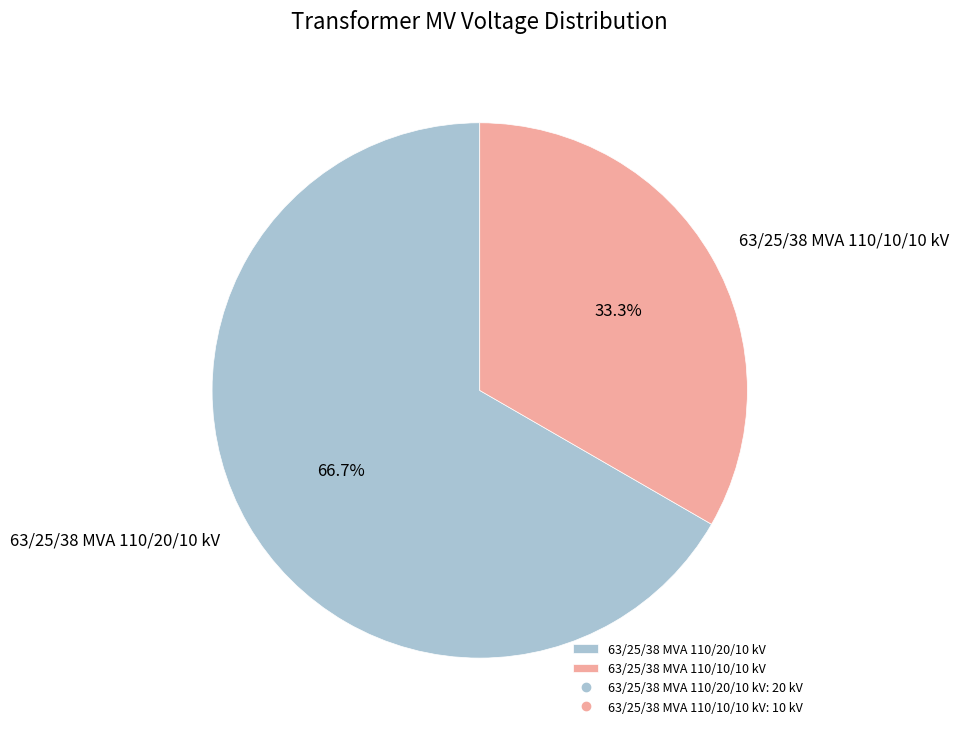

Is it true that 63/25/38 MVA 110/10/10 kV is 33% of the pie?

True